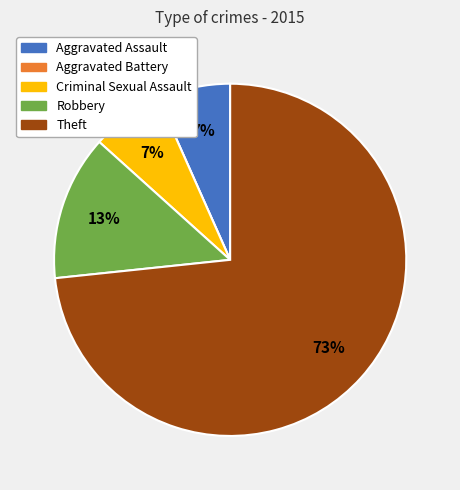

Which category has the biggest portion of the pie?

Theft